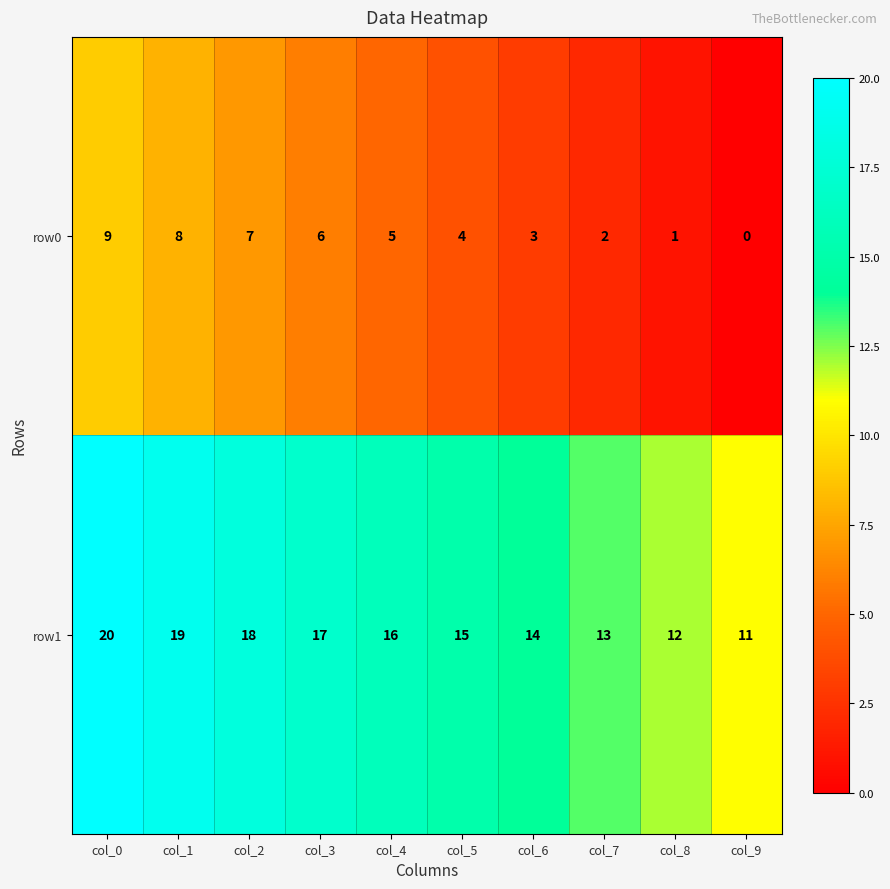

List the series in order of their overall mean, lowest first.

row0, row1